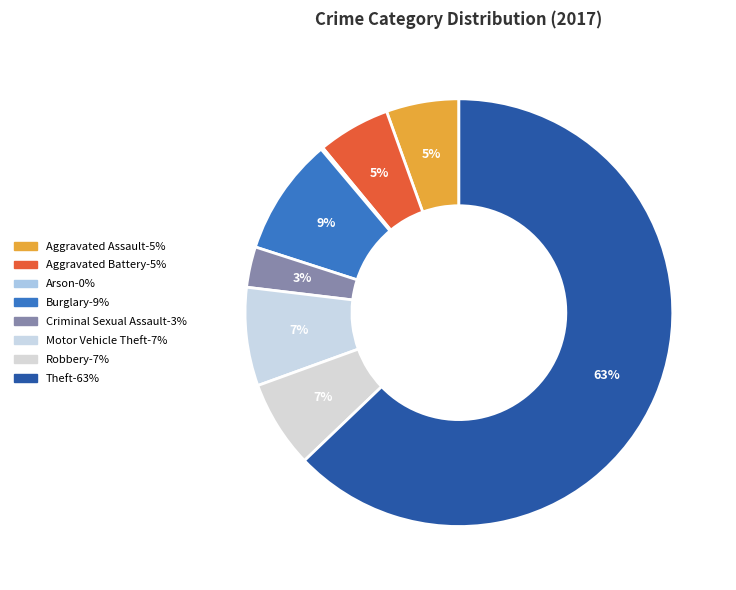

The Aggravated Assault slice represents 5% of the pie. True or false?

True